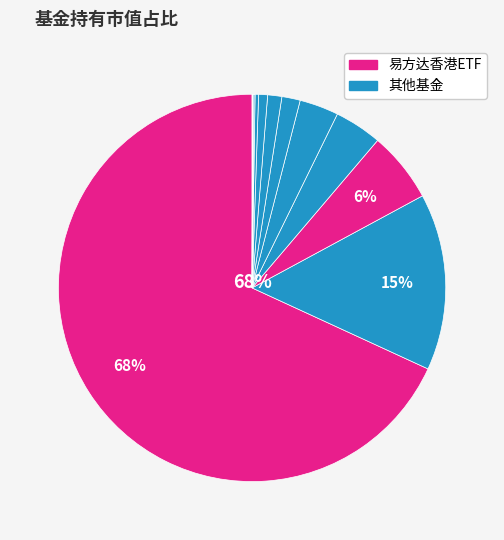

True or false: 泰康中证港股通非银行金融主题指数C accounts for 10% of the total.

False